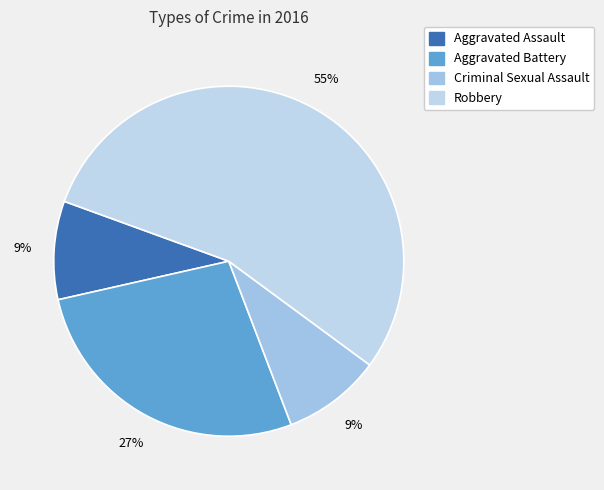

What is the largest slice in the pie chart?

Robbery